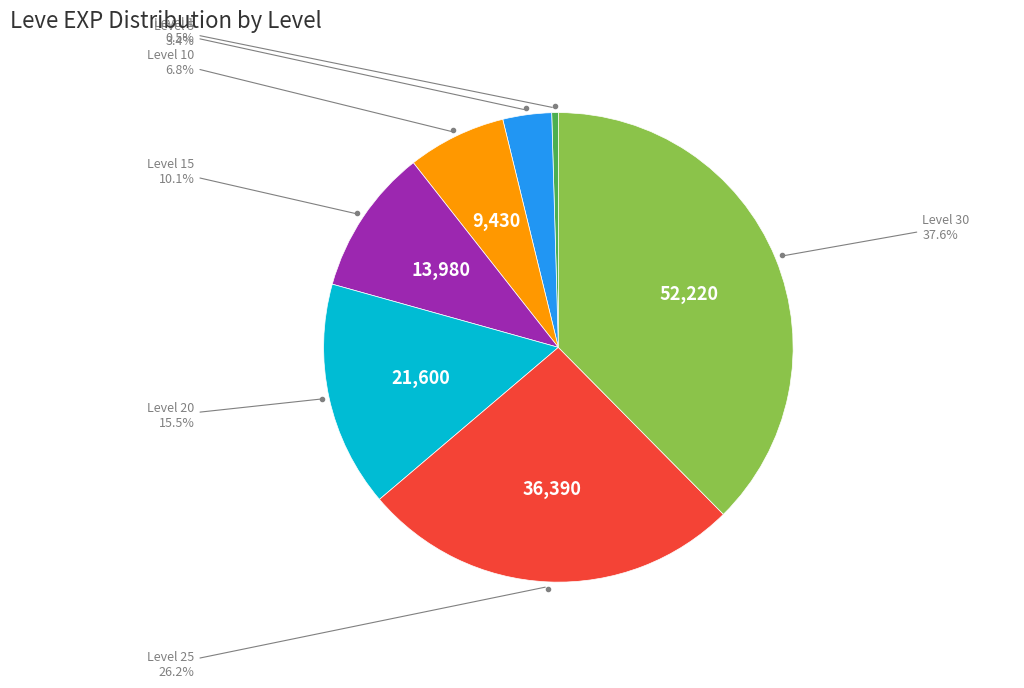

How much of the chart is everything except Level 1?

99.5%